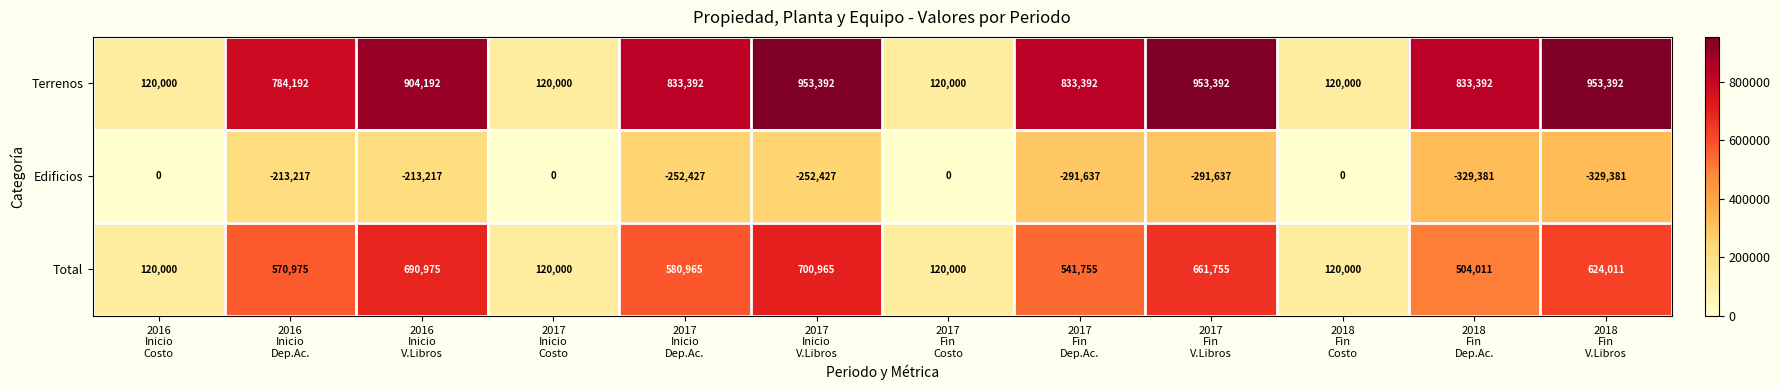

Which series has the widest spread of values?

Terrenos